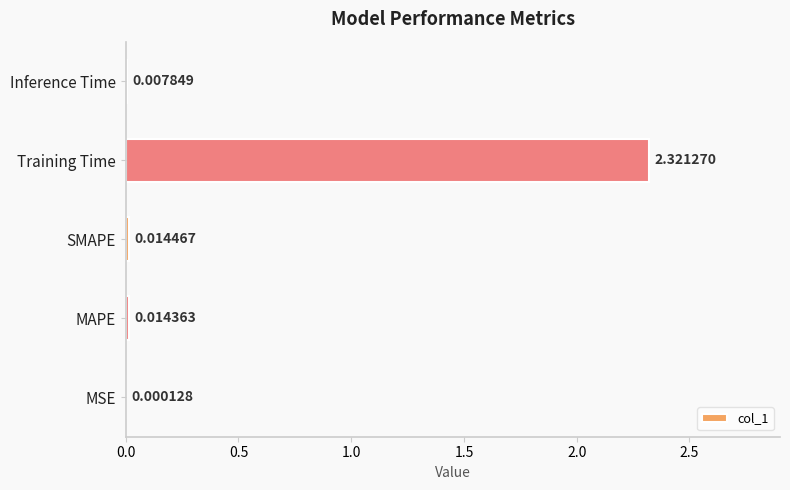

Where is the data nearest to the value 1?

SMAPE